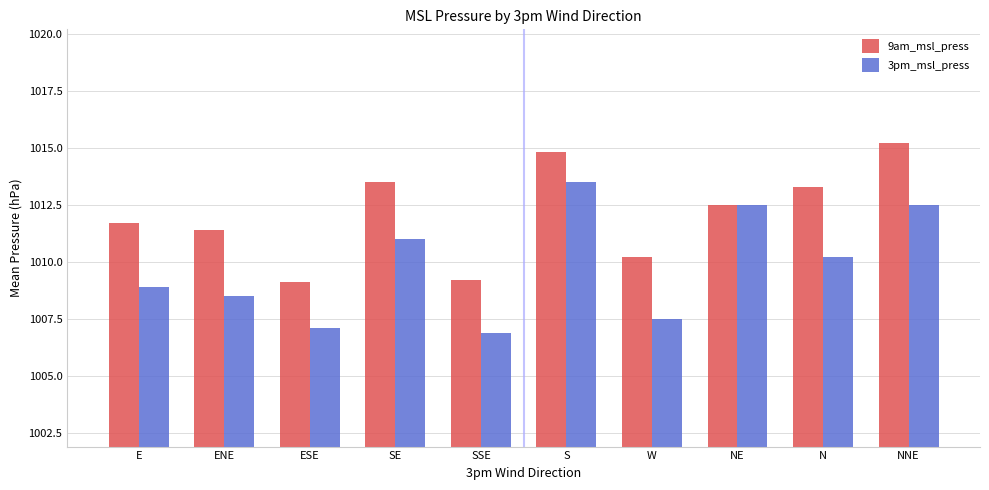

What is the label of the 7th bar from the right?

SE